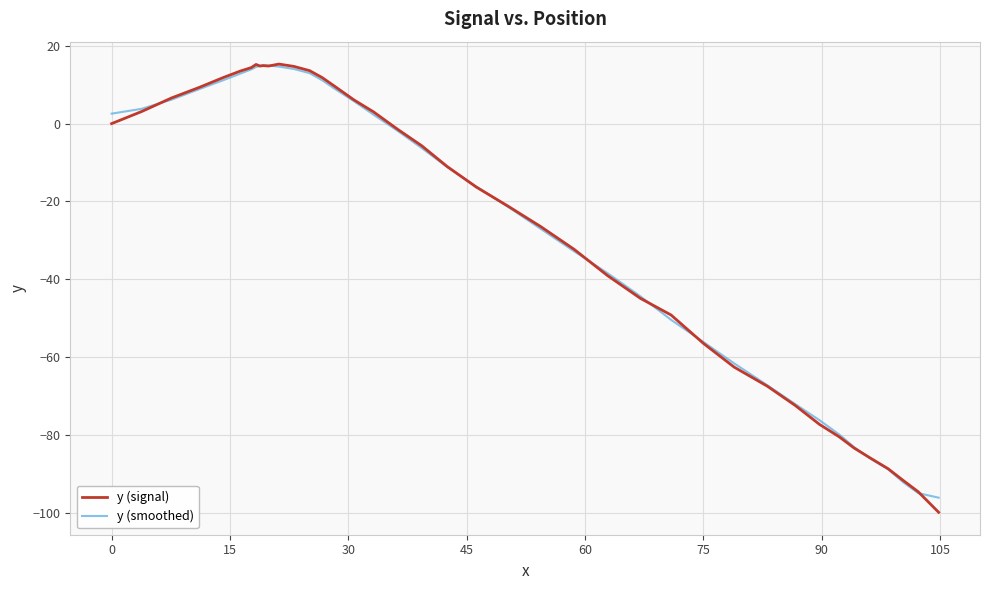

What is the maximum value shown in the chart?

15.3